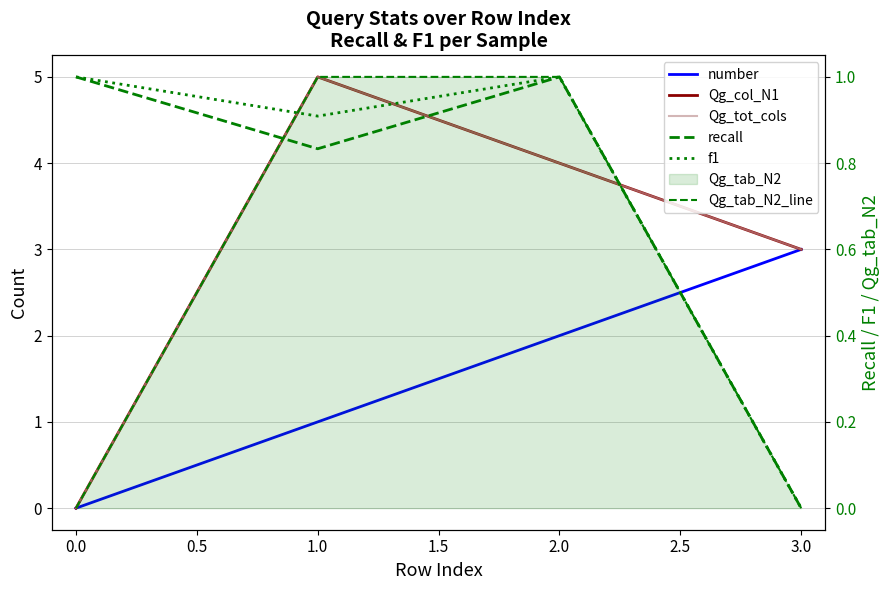

How many data points in number are less than 2?

2